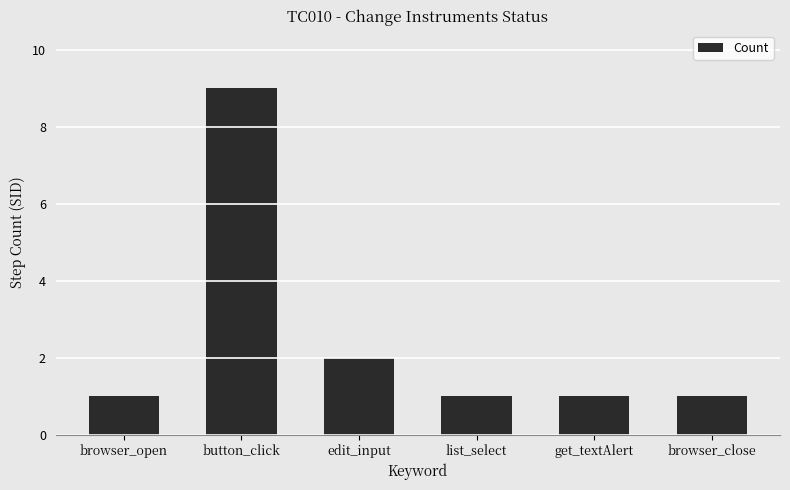

At which category does the chart reach its peak across all series?

button_click